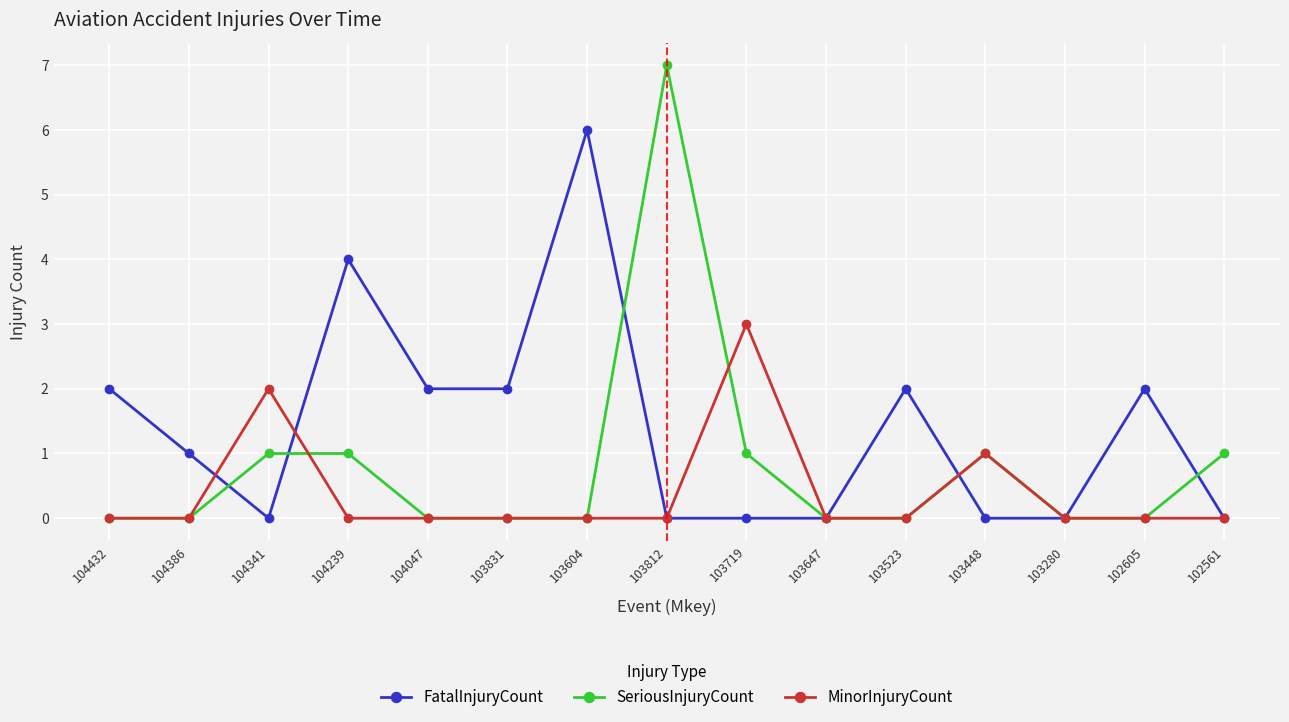

Rank the series by their average value, from lowest to highest.

MinorInjuryCount, SeriousInjuryCount, FatalInjuryCount